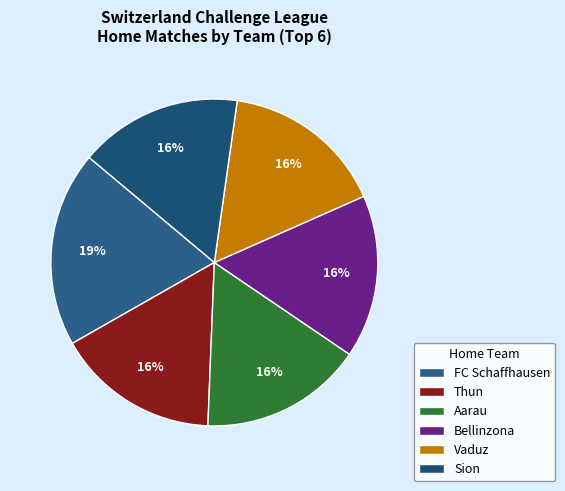

Is there a majority slice in this chart?

No